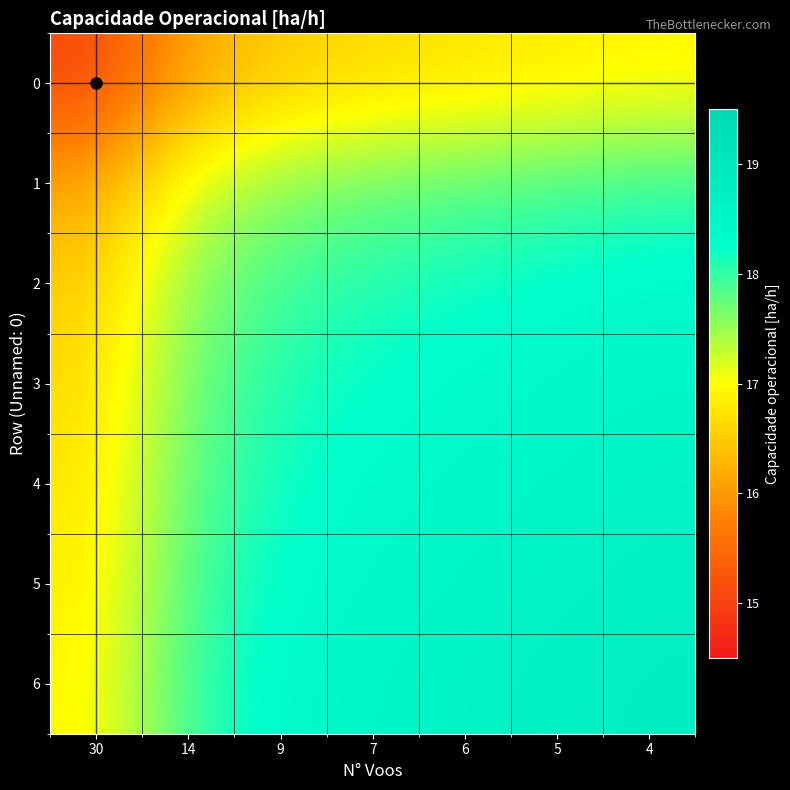

What is the total value across all series at 6?

126.7